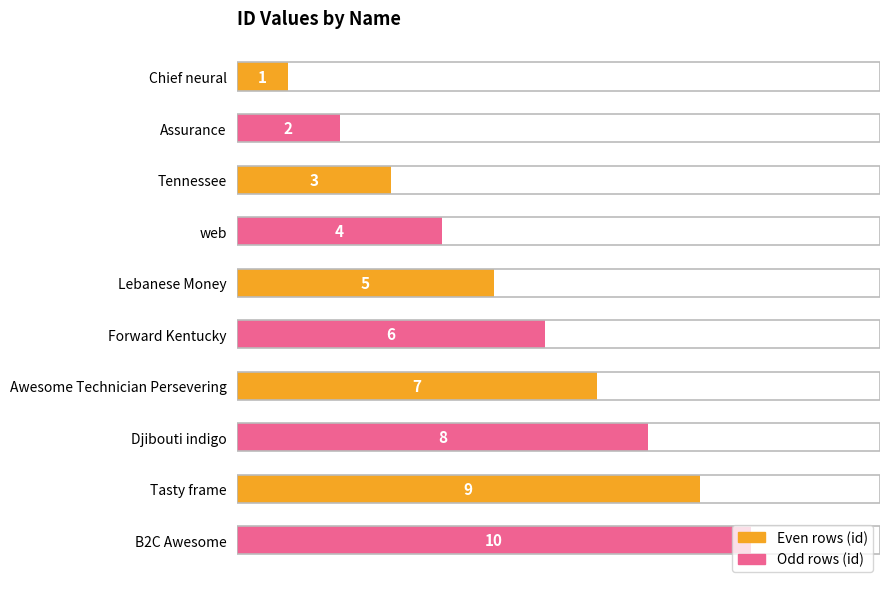

True or false: the data shows 1 at Chief neural.

True